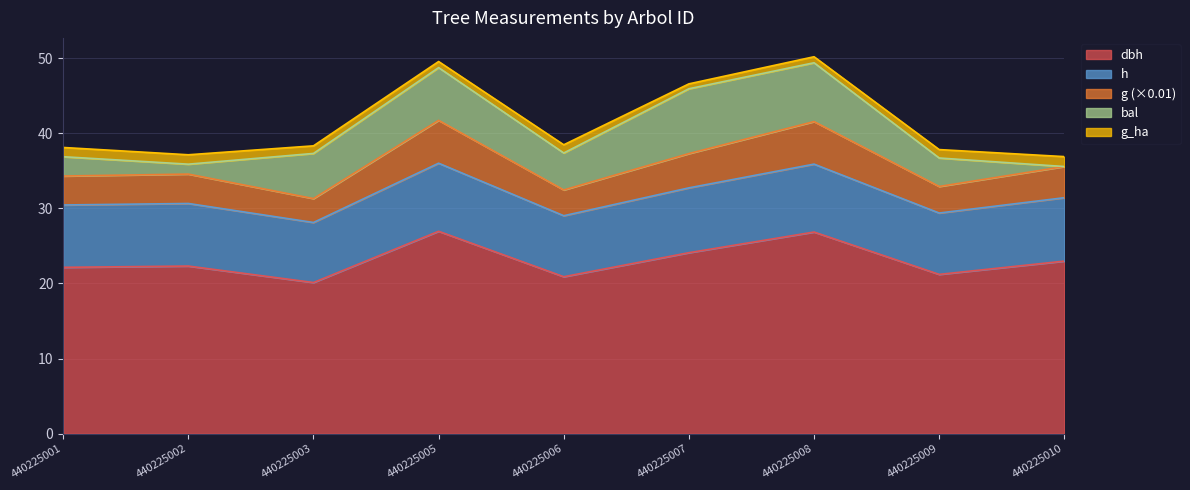

Does the chart display data point markers on the line(s)?

No